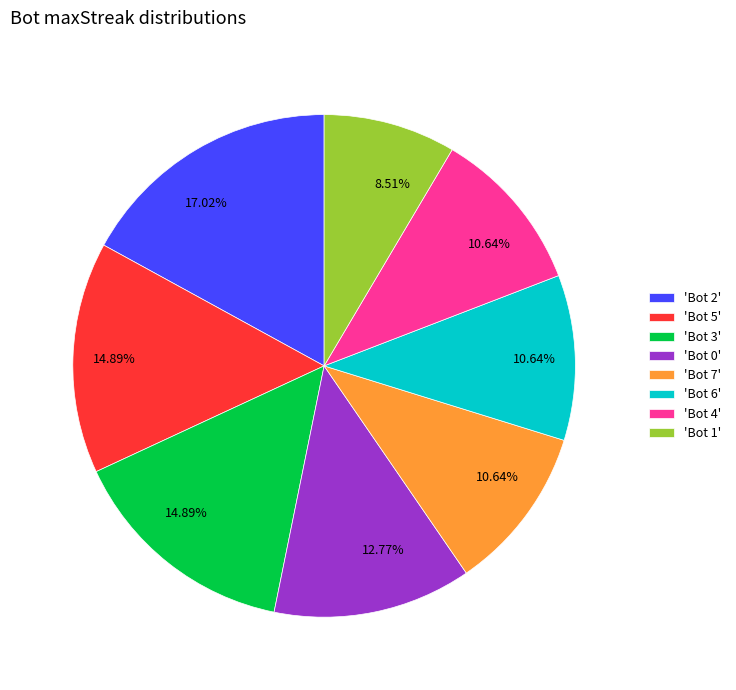

What is the smallest slice in the pie chart?

'Bot 1'